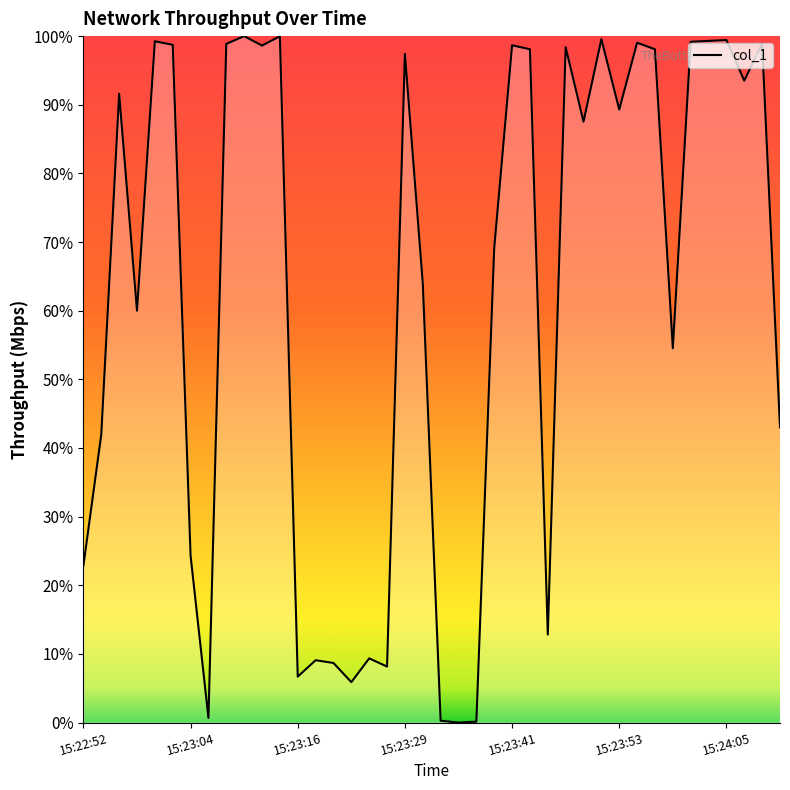

What is the difference between the maximum and minimum values?

100.0